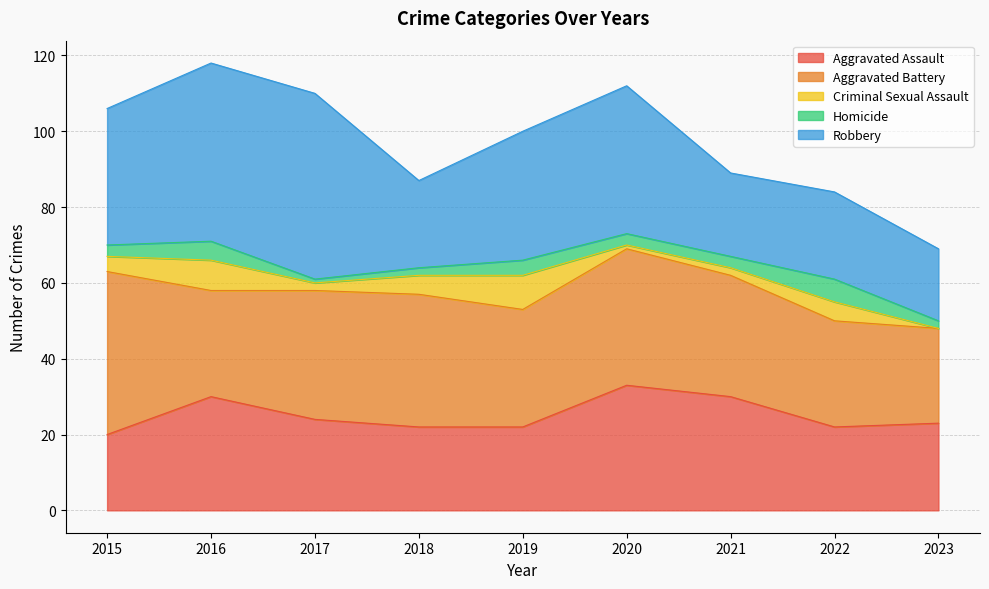

What is the value of the Criminal Sexual Assault point at the 7th from the left?

2